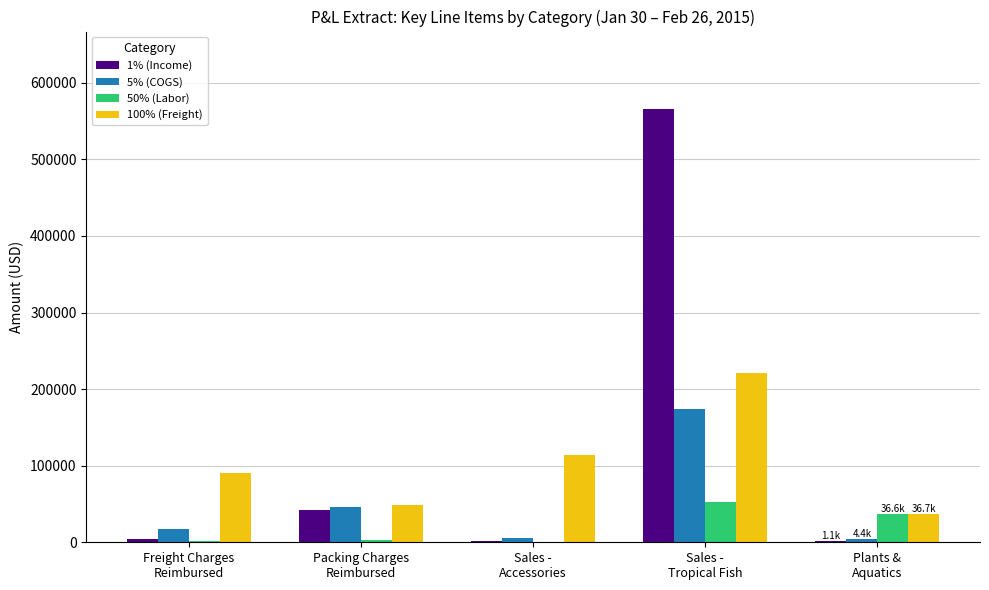

What is the maximum value for 5% (COGS)?

173663.2